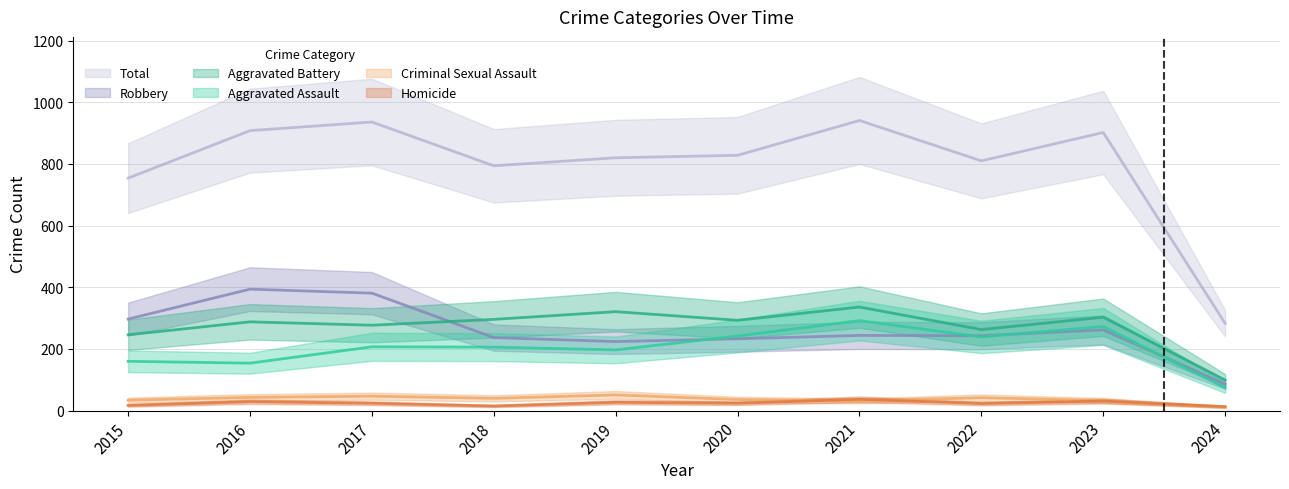

Reading right to left, what are all the values shown in this chart?

Aggravated Assault: 2024=74	2023=273	2022=239	2021=292	2020=242	2019=197	2018=206	2017=207	2016=154	2015=160
Aggravated Battery: 2024=99	2023=303	2022=263	2021=336	2020=293	2019=321	2018=296	2017=277	2016=288	2015=246
Criminal Sexual Assault: 2024=11	2023=33	2022=42	2021=32	2020=36	2019=51	2018=40	2017=47	2016=43	2015=34
Homicide: 2024=13	2023=31	2022=23	2021=37	2020=24	2019=27	2018=15	2017=24	2016=29	2015=17
Robbery: 2024=86	2023=262	2022=243	2021=244	2020=233	2019=224	2018=237	2017=381	2016=394	2015=297
Total: 2024=283	2023=902	2022=810	2021=941	2020=828	2019=820	2018=794	2017=936	2016=908	2015=754